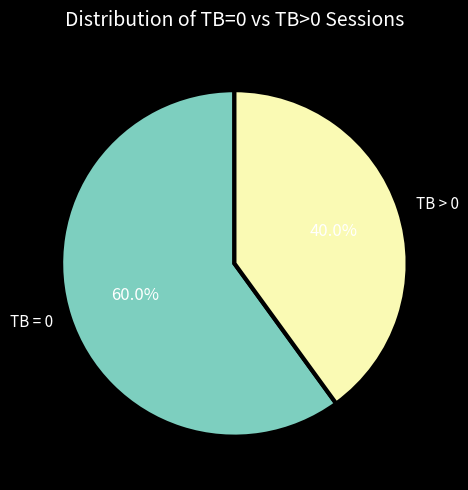

How many slices are in this pie chart?

2